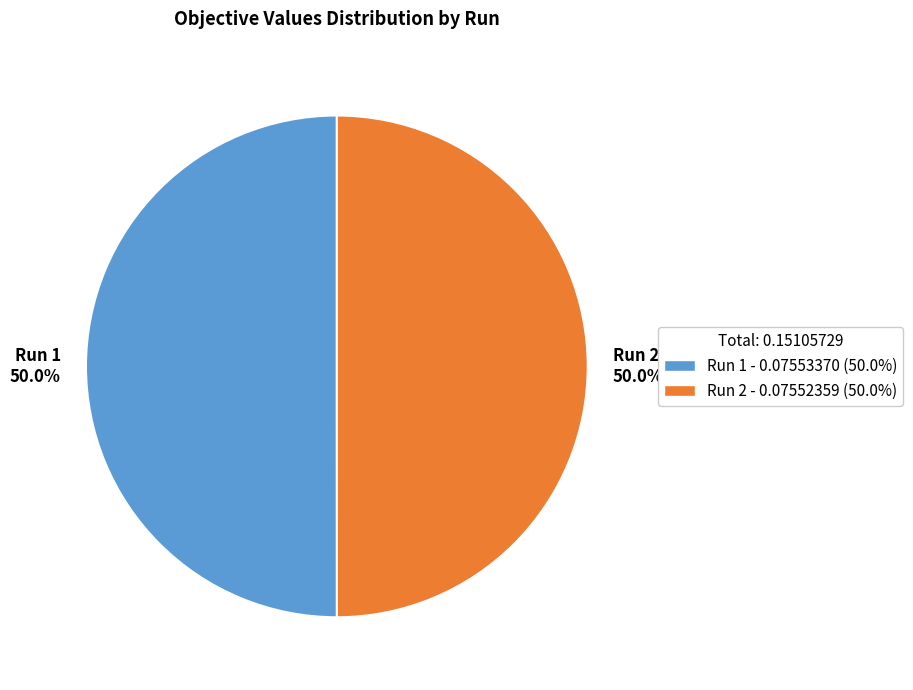

What portion of the pie excludes Run 2?

50.0%